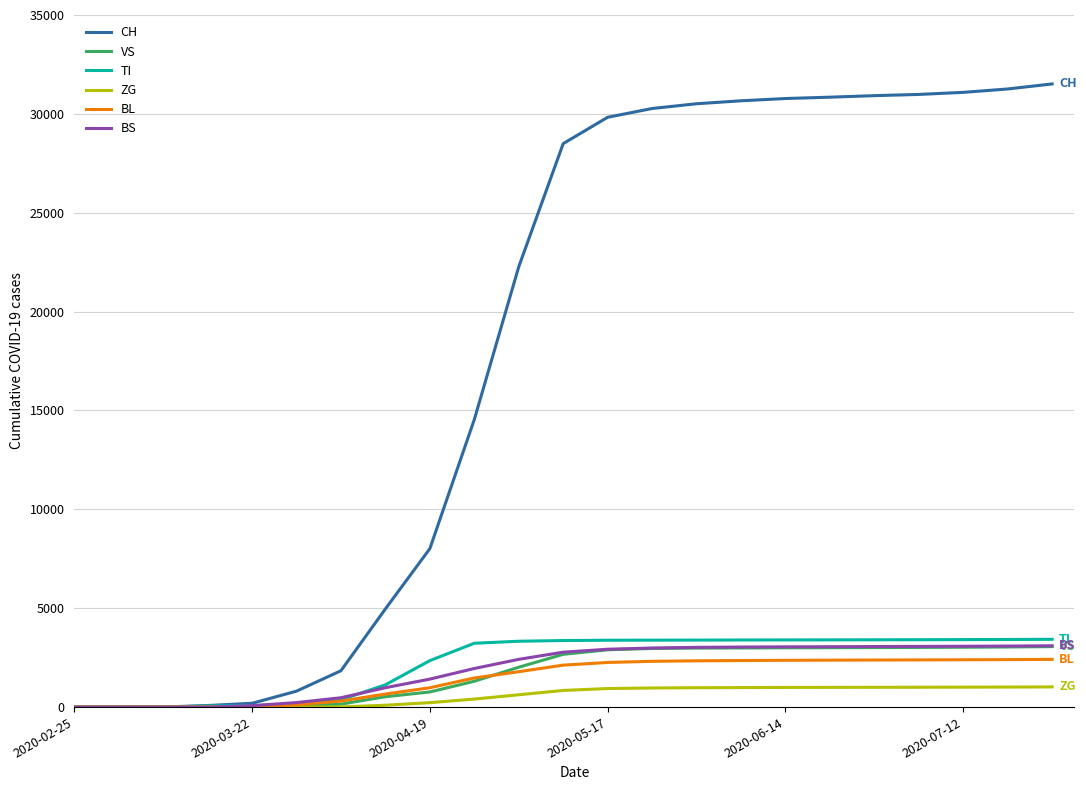

What is the maximum value for BL?

2414